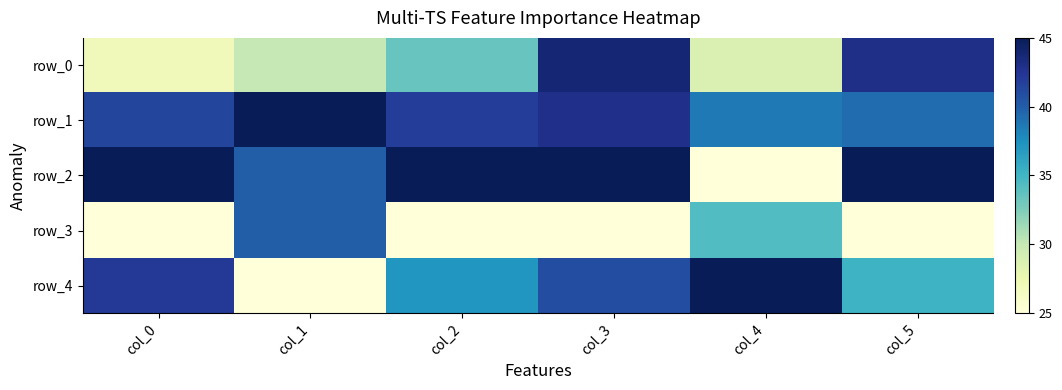

Reading right to left, extract all data points from this chart.

row_0: col_5=43.0	col_4=28.8	col_3=43.8	col_2=33.4	col_1=30.0	col_0=26.9
row_1: col_5=39.3	col_4=38.7	col_3=42.9	col_2=41.9	col_1=45.0	col_0=41.4
row_2: col_5=45.0	col_4=25.0	col_3=45.0	col_2=45.0	col_1=40.0	col_0=45.0
row_3: col_5=25.0	col_4=34.3	col_3=25.0	col_2=25.0	col_1=40.0	col_0=25.0
row_4: col_5=35.2	col_4=45.0	col_3=41.0	col_2=37.2	col_1=25.0	col_0=42.1